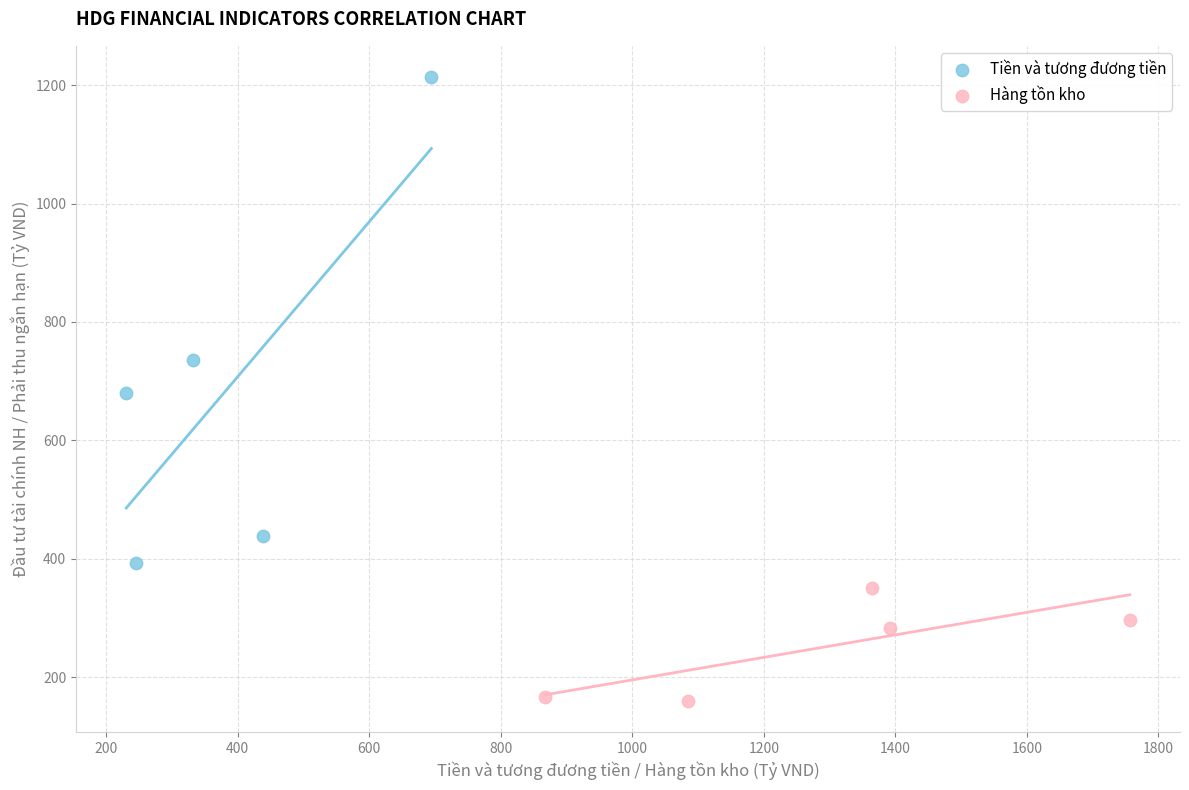

Which series reaches the maximum Y coordinate?

Tiền và tương đương tiền